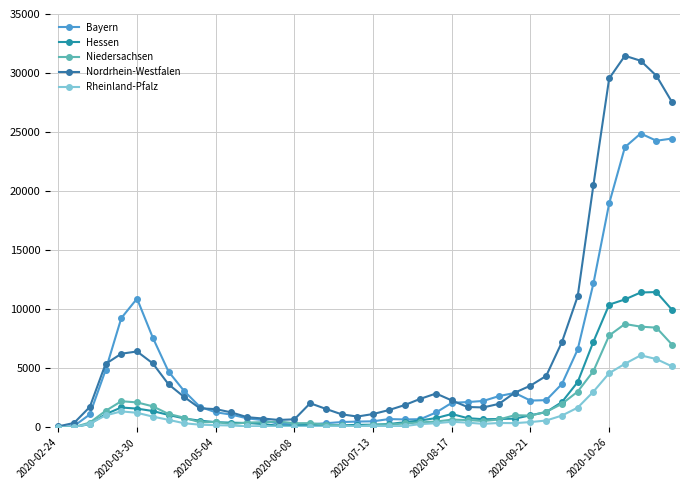

What is the minimum value for Nordrhein-Westfalen?

95